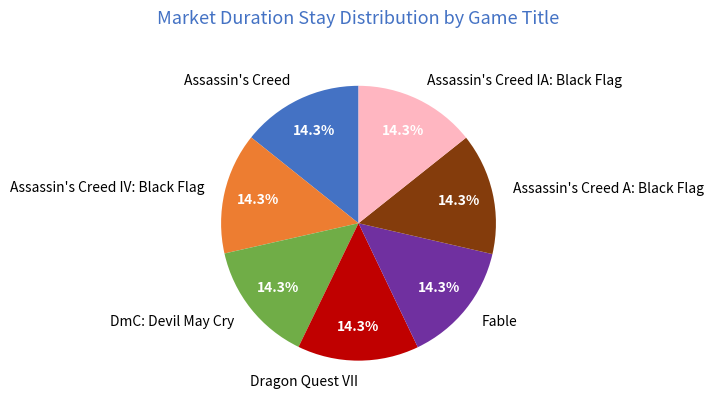

How much of the chart is everything except Assassin's Creed A: Black Flag?

85.7%